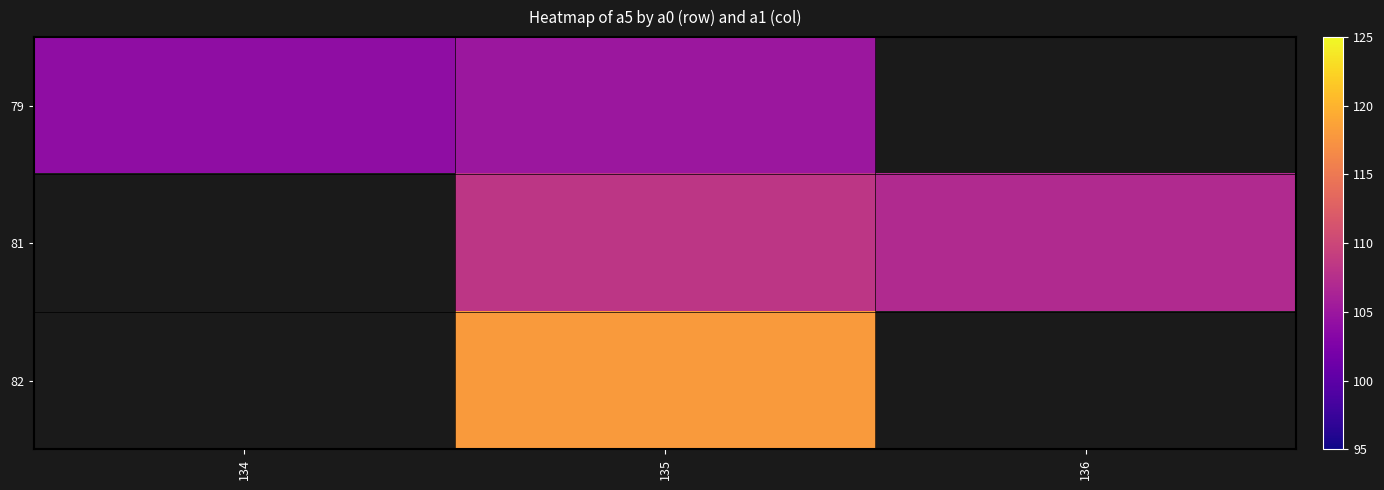

What is the approximate value of 81 at 135?

108.3